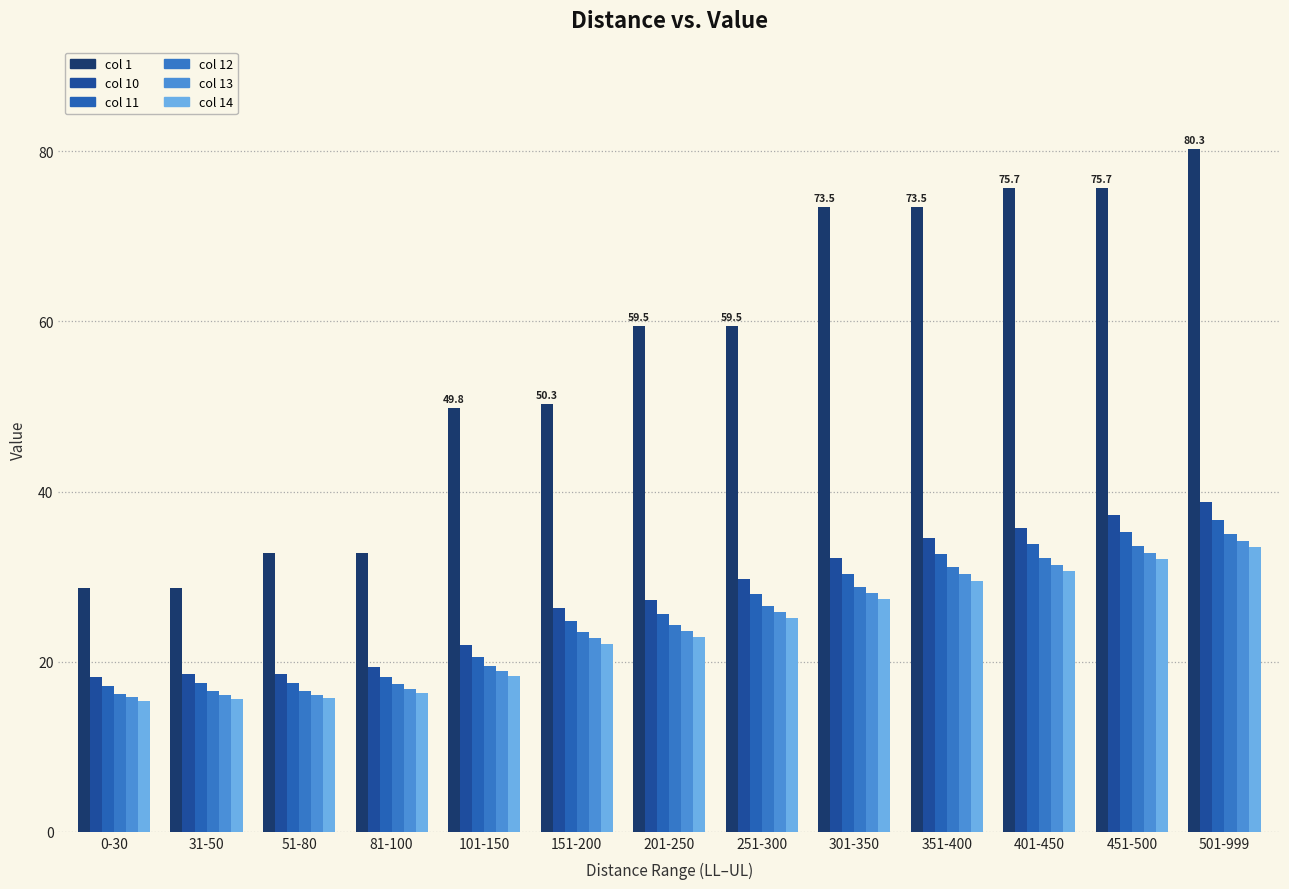

What is the label of the 10th bar from the left?

351-400